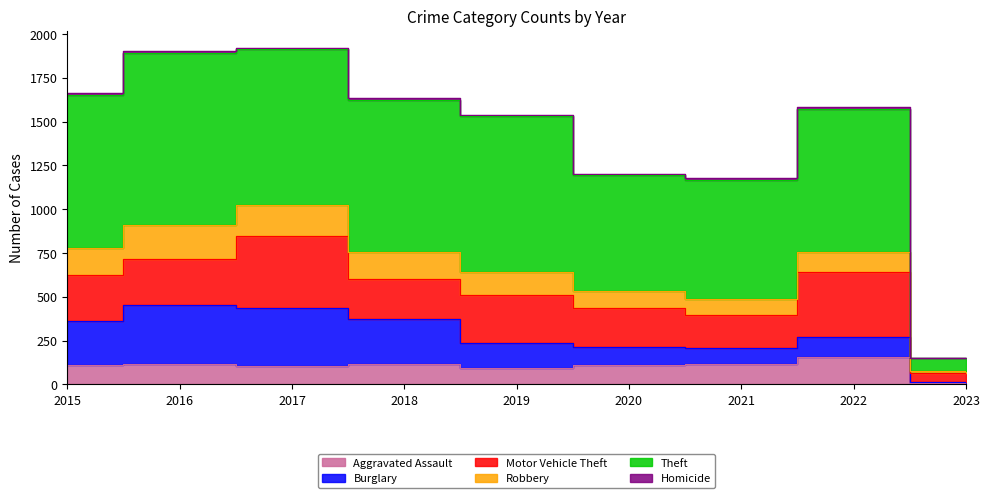

What is the difference between the second highest and minimum values in the Theft series?

816